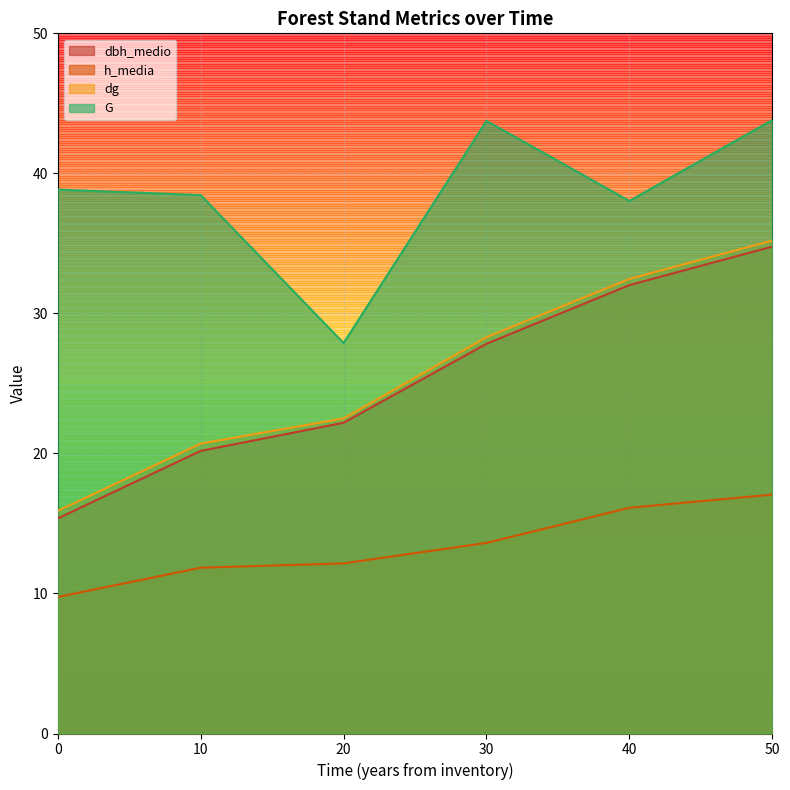

Between 0 and 20, which series saw the biggest shift?

G